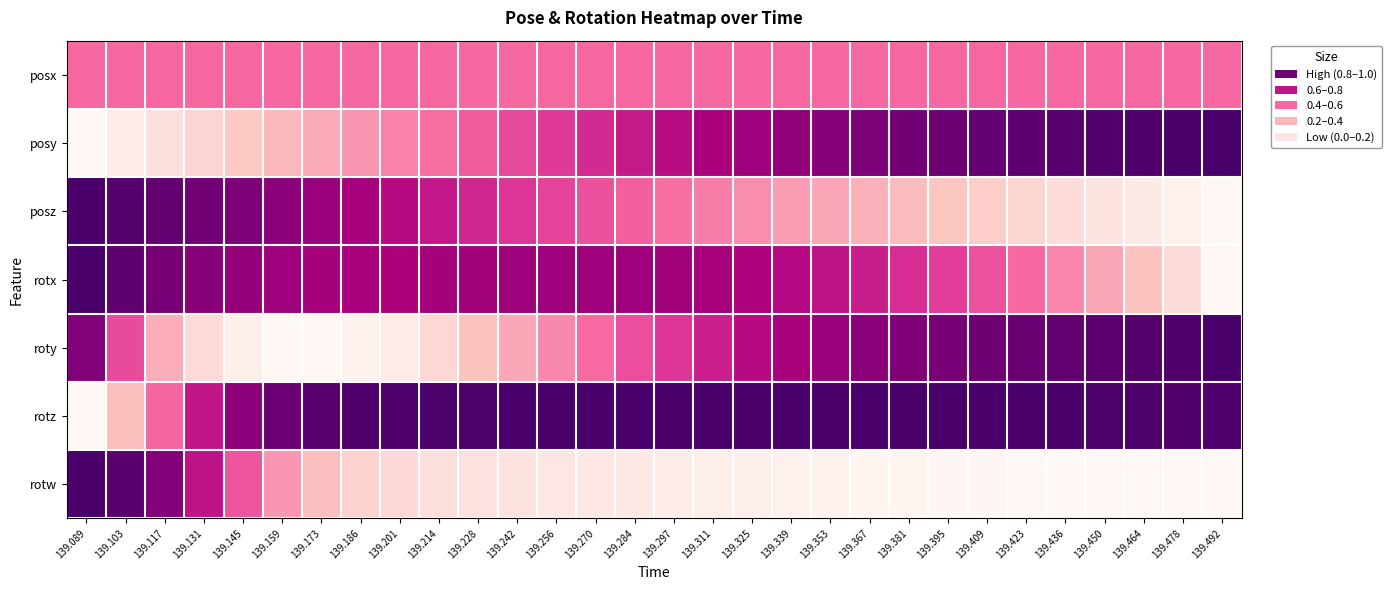

At how many categories does at least one series exceed 0?

30